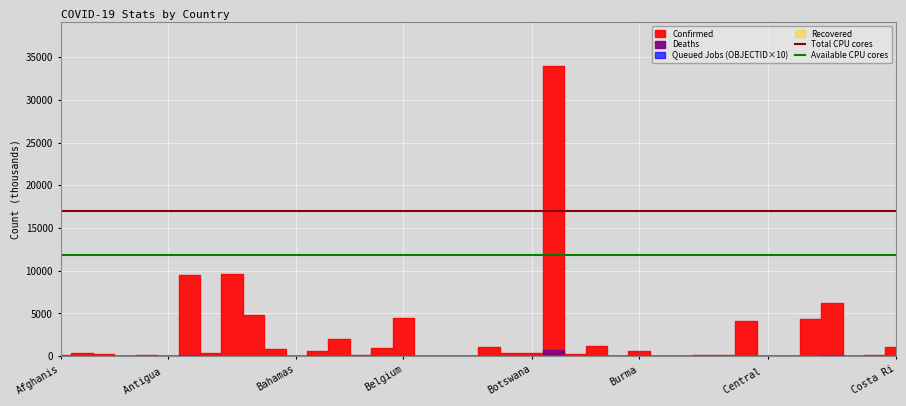

What is the total value across all series at Afghanis?

28909.5